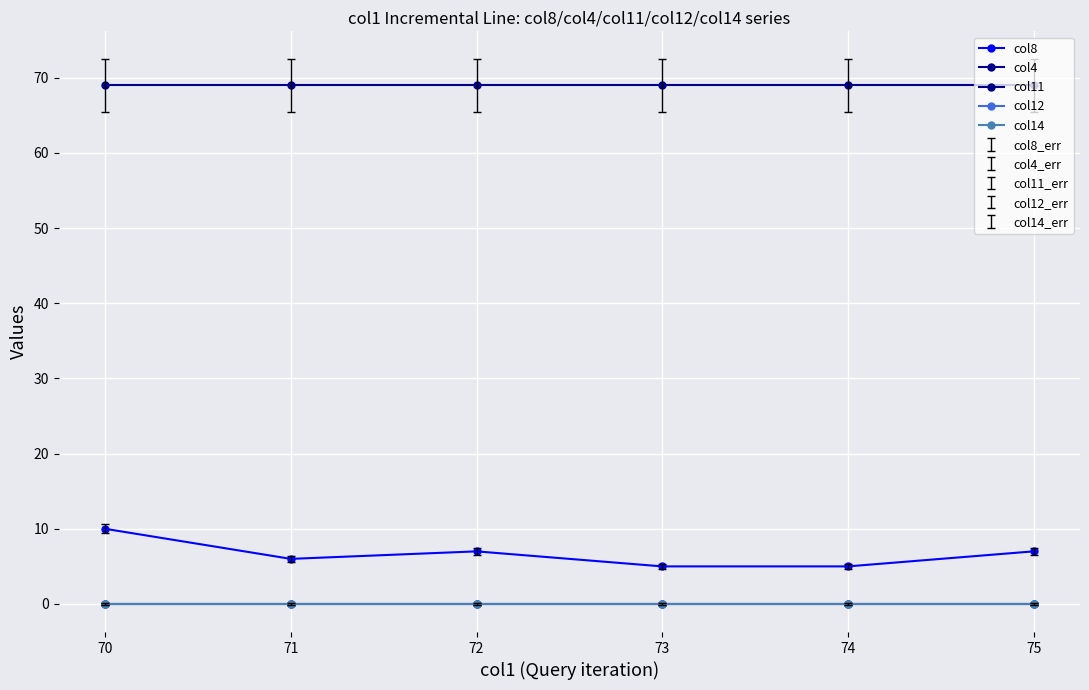

Is this an area chart (filled region under the line)?

No